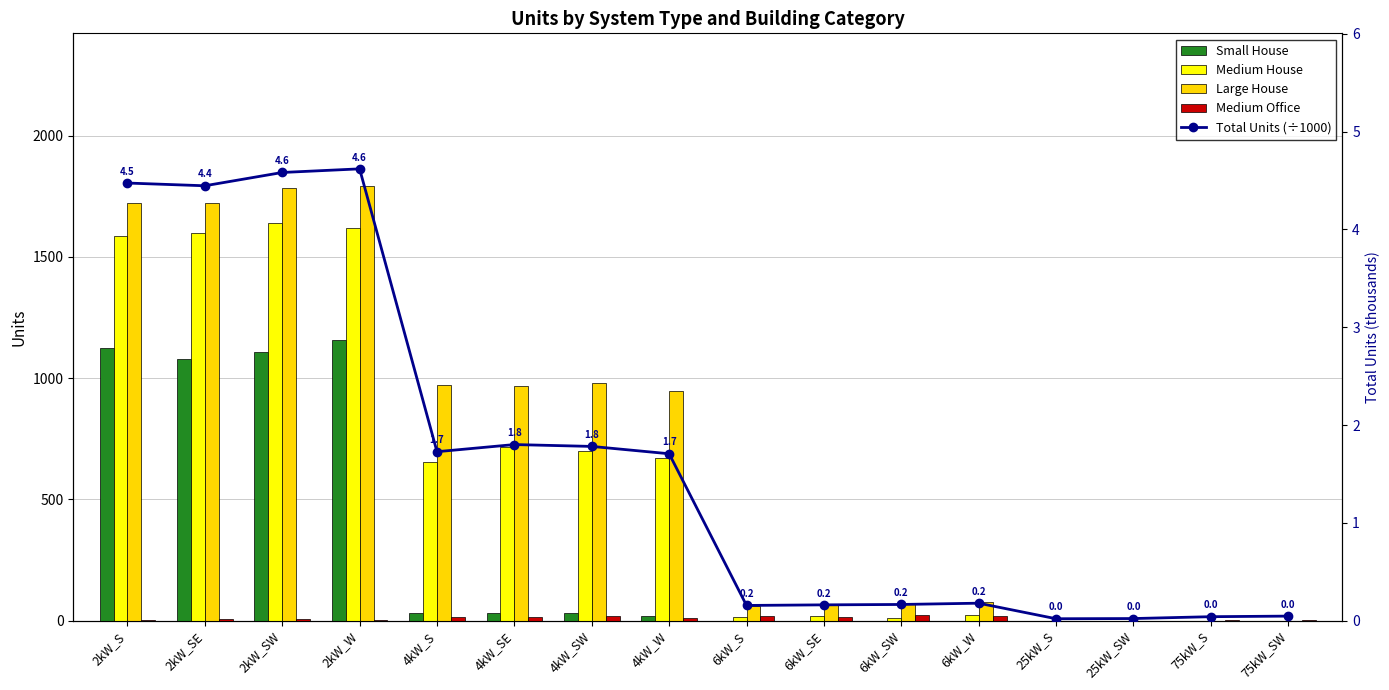

Is it true that Medium Office equals 8.4 at 6kW_S?

False